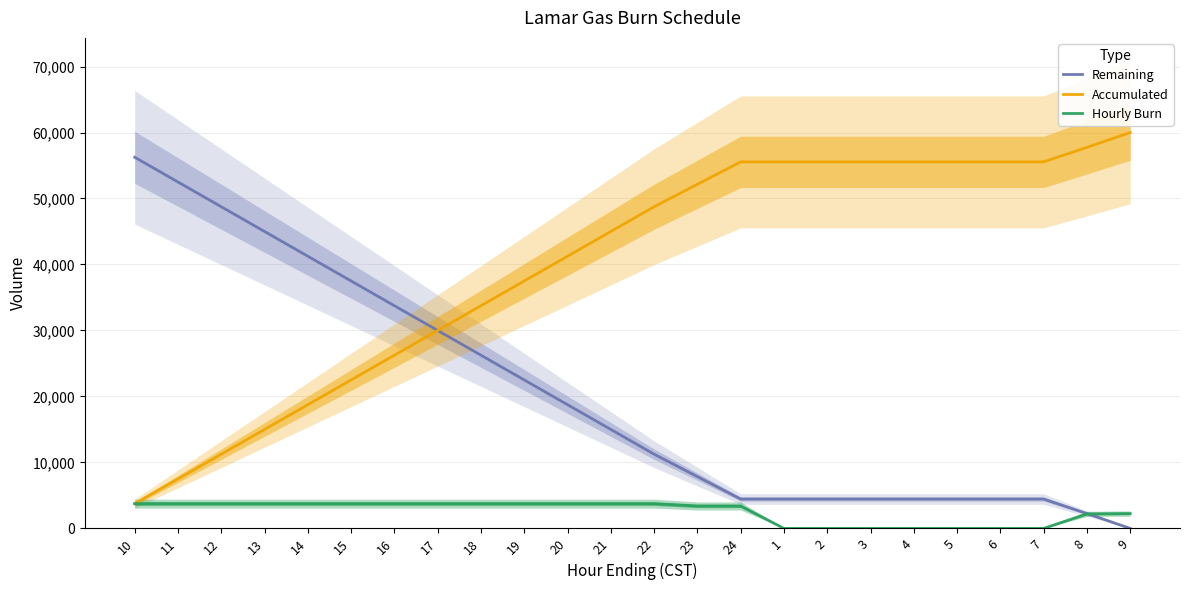

Where does the Accumulated series first go above 48750?

23